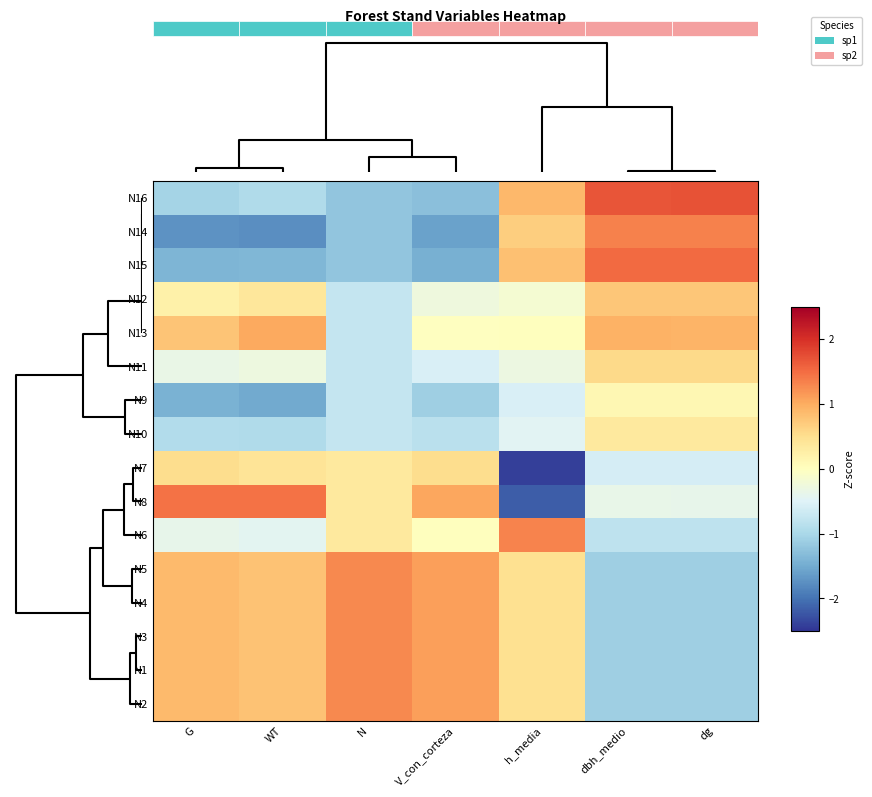

The value of N10 at V_con_corteza is -1.4. True or false?

False